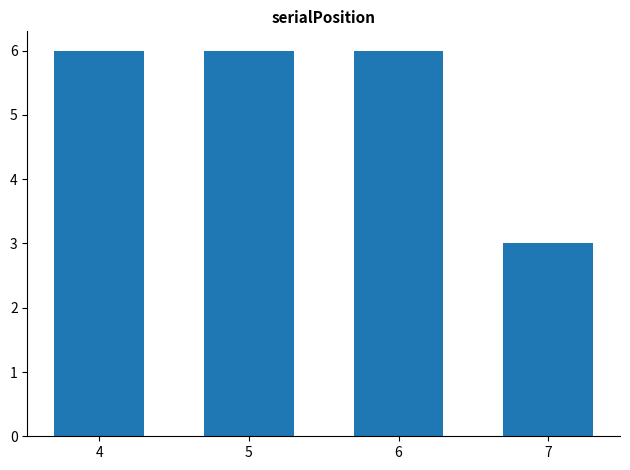

What is the sum of the values at 5 and 7?

9